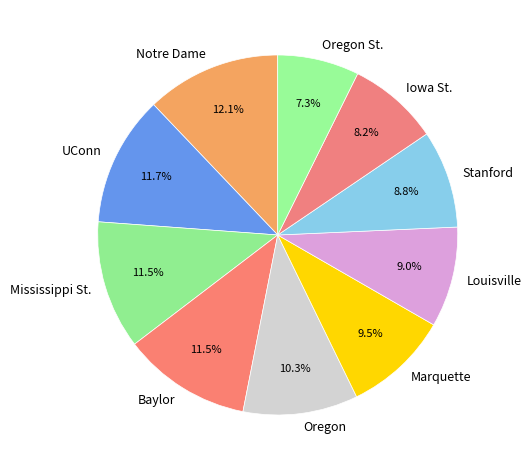

Count the number of slices in the pie.

10